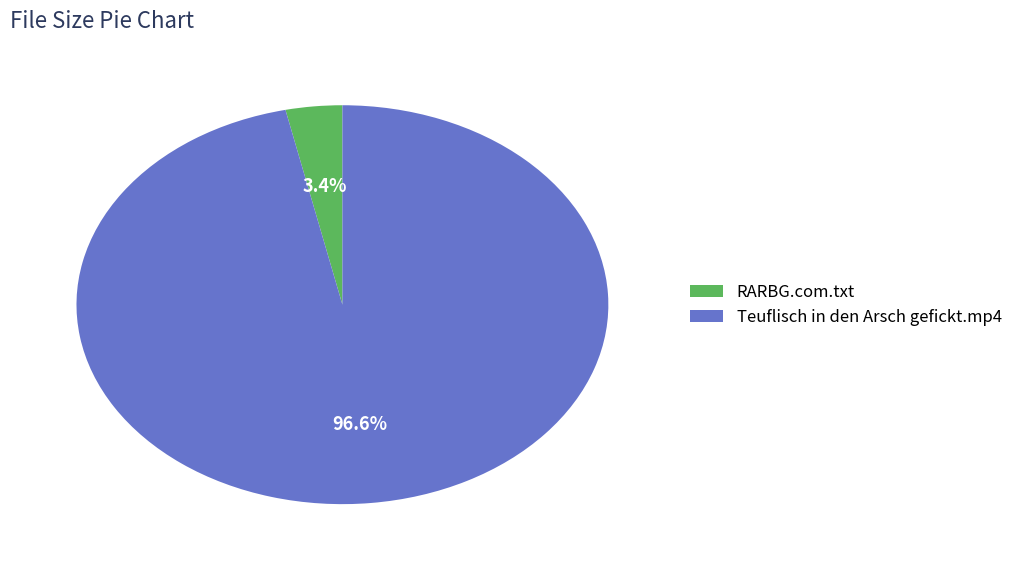

The Teuflisch in den Arsch gefickt.mp4 slice represents 97% of the pie. True or false?

True